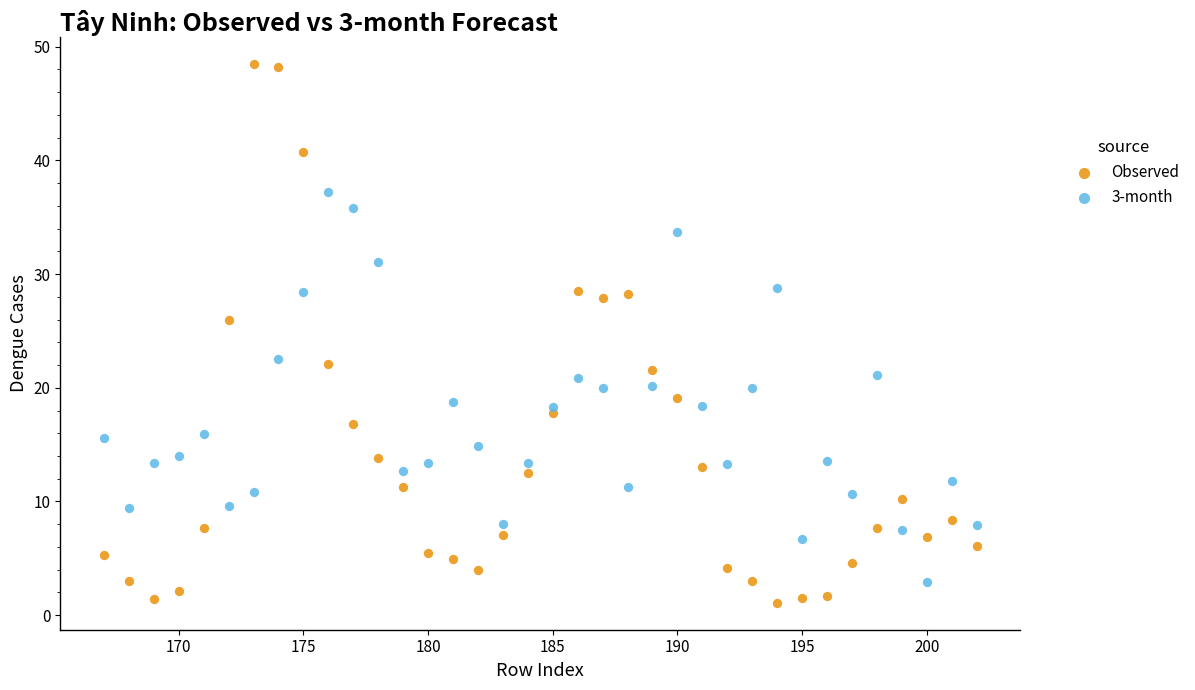

Which series has the largest Y range (max minus min)?

Observed